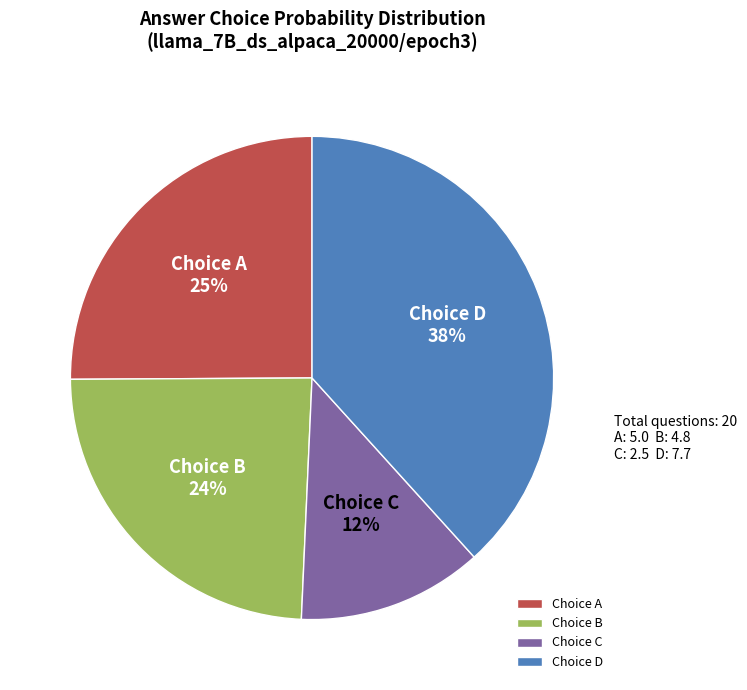

Between Choice D and Choice A, which is larger?

Choice D